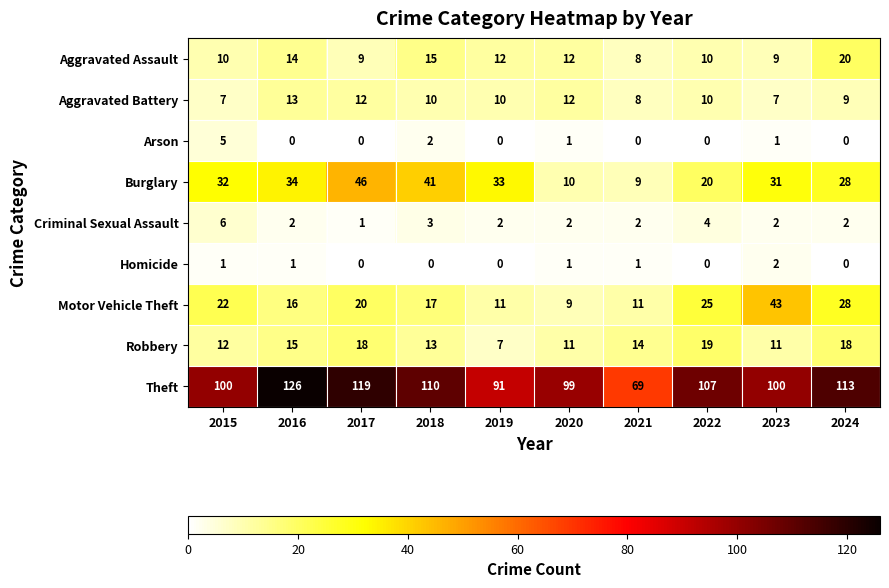

At which label is Arson closest to 2?

2018